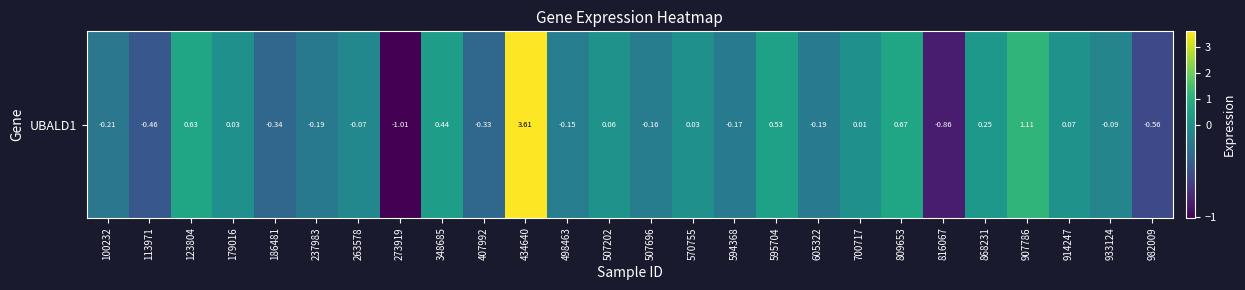

The value at 186481 is -0.3. True or false?

True